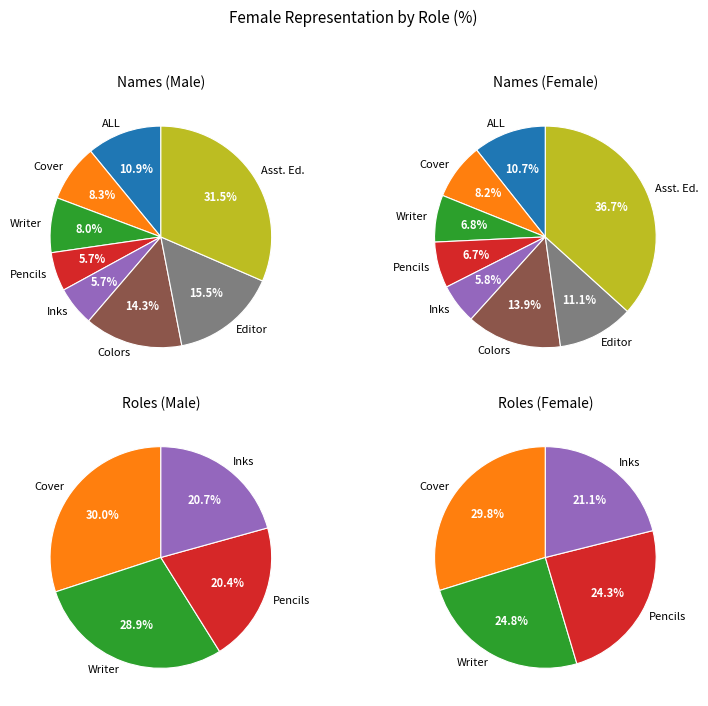

To the nearest percent, what is the combined percentage of Asst. Editor and Inks?

37%